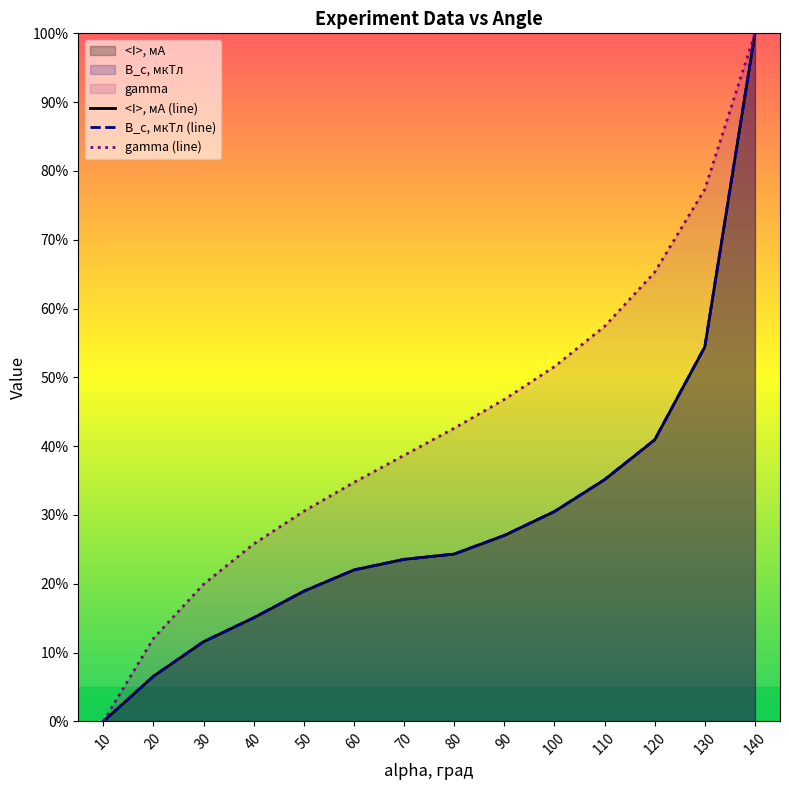

The B_c, мкТл series shows 40.9 at 120. True or false?

True